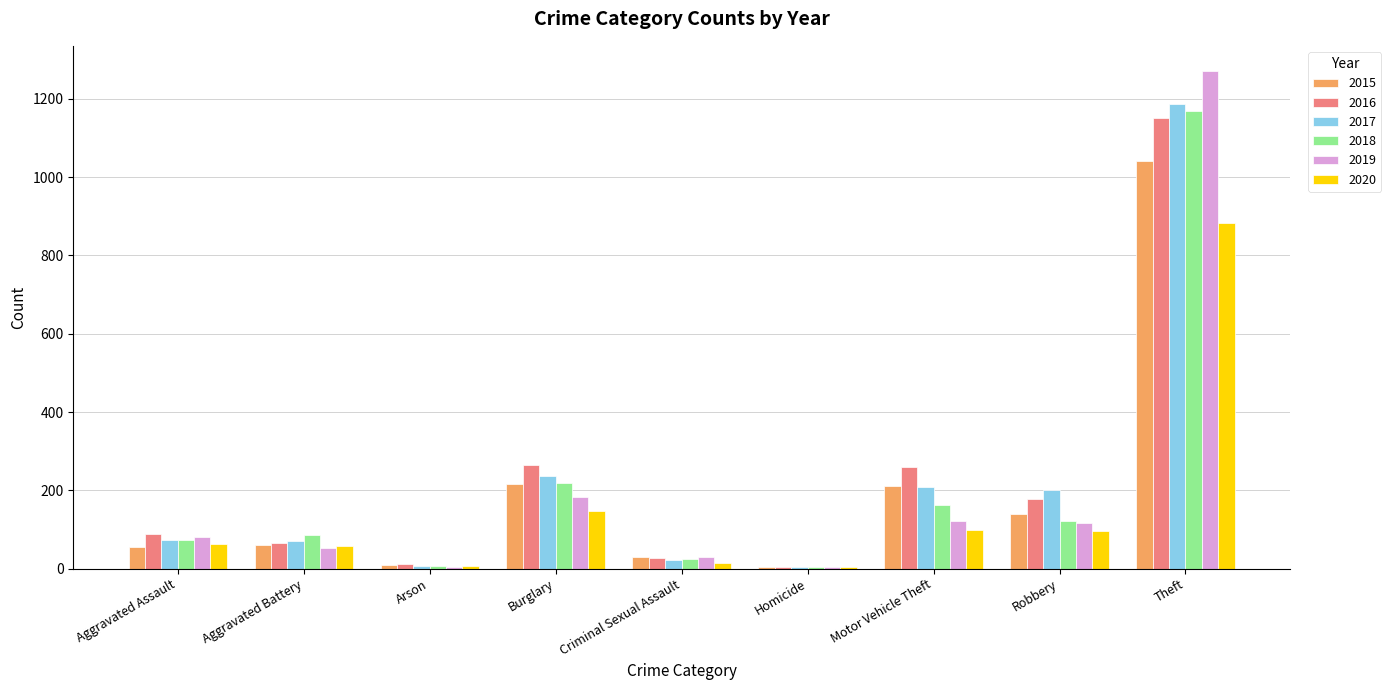

At which category is the sum across all series the highest?

Theft